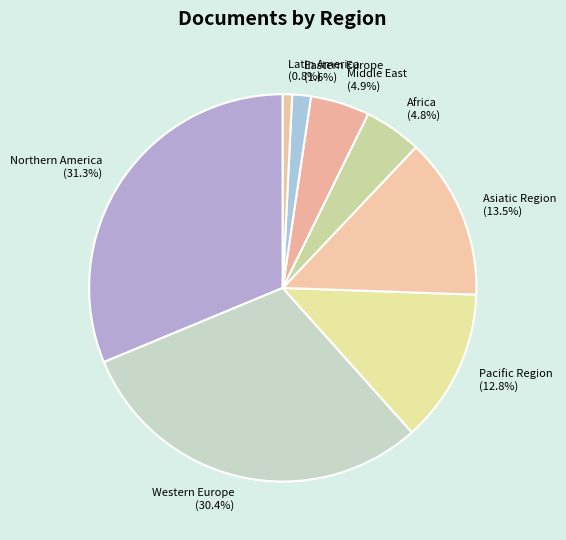

To the nearest percent, what is the difference between the largest and smallest slice percentages?

30%